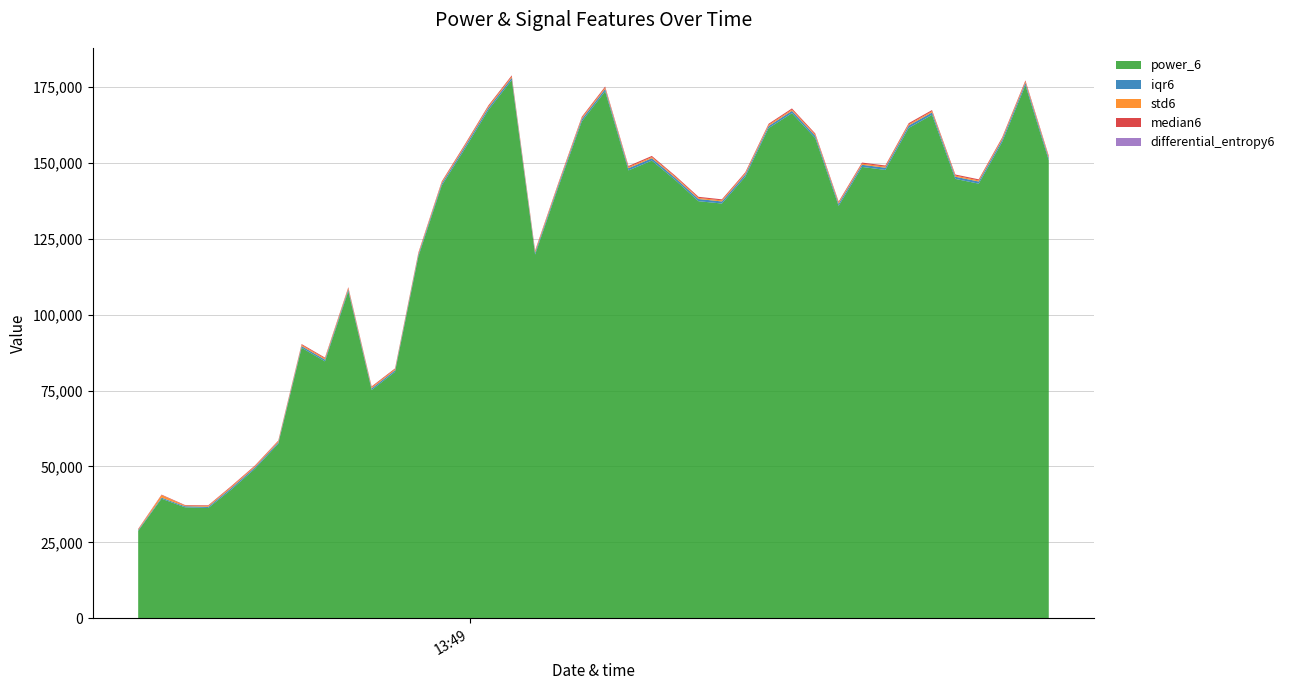

Reading left to right, extract all data points from this chart.

power_6: 28779.3	39379.8	36553.4	36314.1	42455.4	49235.7	57483.7	89092.5	84606.7	107712.3	75186.6	81150.8	119117.1	142468.7	154697.5	167397.4	177263.0	119788.2	142079.4	163627.1	173547.1	147487.6	150724.3	144326.3	137339.8	136579.0	145396.6	161421.5	166324.6	158128.2	135821.1	148634.5	147644.0	161462.8	165784.6	144688.2	143112.8	156768.7	175539.0	150810.2
iqr6: 277.7	355.4	347.2	400.8	530.9	495.9	456.5	547.2	564.6	606.2	536.2	524.1	627.8	655.3	735.6	728.6	734.6	635.7	668.5	737.9	763.1	719.5	771.2	707.5	725.3	681.9	724.1	667.7	780.4	755.2	691.0	703.9	726.5	784.1	790.5	711.4	712.3	763.6	781.3	744.0
std6: 170.1	814.4	236.5	284.7	360.0	324.5	350.9	369.1	379.4	405.3	365.3	336.2	370.5	379.6	381.6	402.6	407.0	401.3	385.3	399.6	397.0	367.6	370.7	368.7	355.6	355.8	366.1	401.9	394.9	379.5	355.1	372.8	366.6	386.3	390.2	364.7	362.9	381.0	400.9	373.7
median6: 203.6	176.3	175.0	201.2	268.2	247.7	221.8	282.2	285.9	299.1	268.6	259.3	312.2	330.8	358.2	367.7	367.4	304.1	338.6	365.9	380.7	354.1	381.9	355.2	361.9	338.8	355.9	339.8	391.1	370.5	349.3	349.9	363.1	394.4	388.9	355.5	350.9	380.7	391.5	371.8
differential_entropy6: 6.2	6.8	6.8	7.0	7.1	7.0	7.2	7.2	7.2	7.3	7.2	7.1	7.2	7.2	7.1	7.2	7.2	7.3	7.2	7.2	7.1	7.0	6.9	7.0	6.9	7.0	7.0	7.2	7.1	7.0	7.0	7.0	7.0	7.0	7.0	7.0	7.0	7.0	7.1	7.0